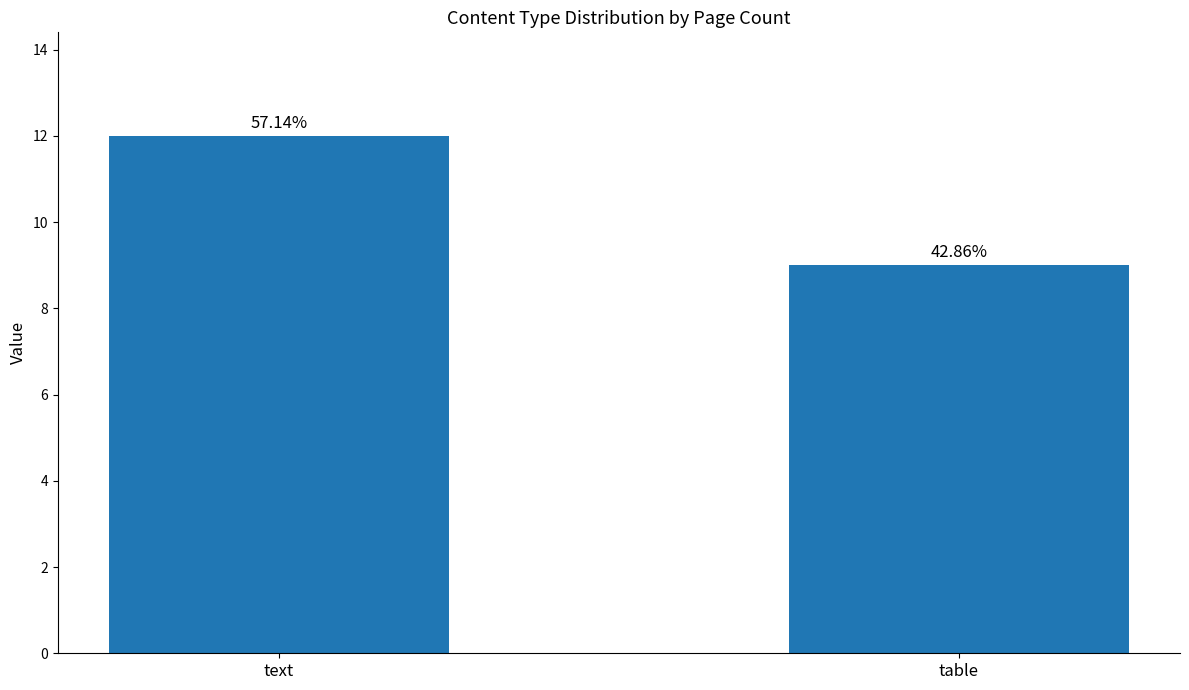

Rank the categories by value from lowest to highest.

table, text